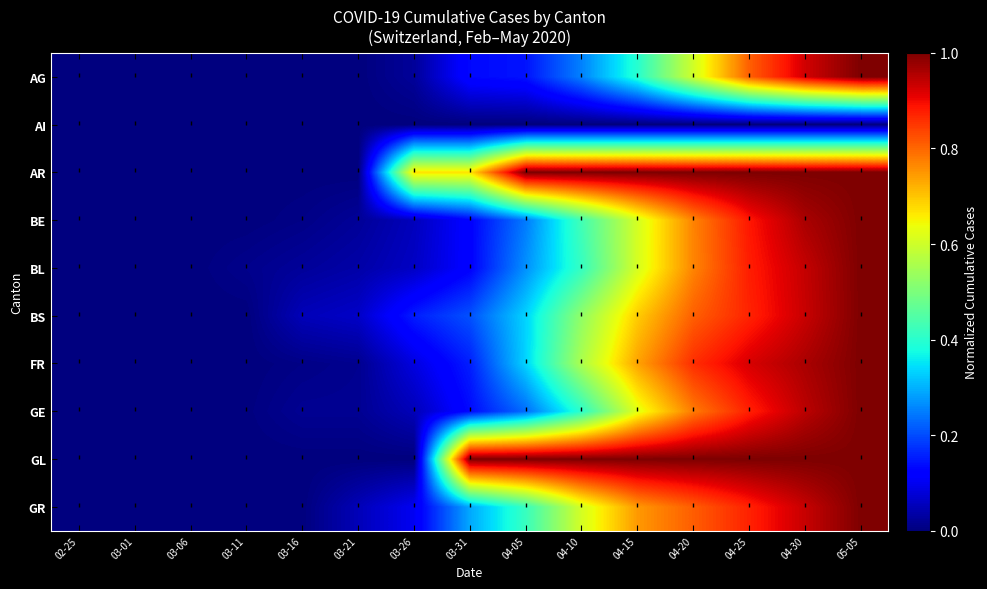

What is the spread (max minus min) of values at 03-31?

1.0